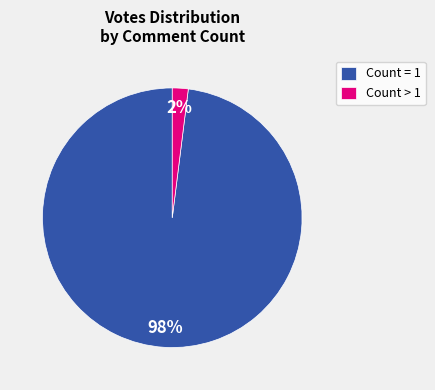

Which has a higher value, Count = 1 or Count > 1?

Count = 1